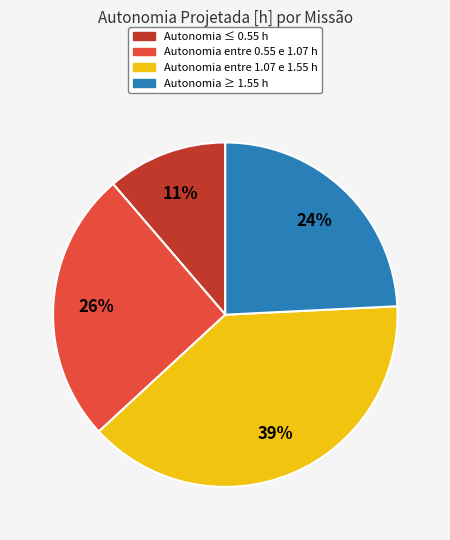

Which category has the smallest portion of the pie?

Autonomia ≤ 0.55 h